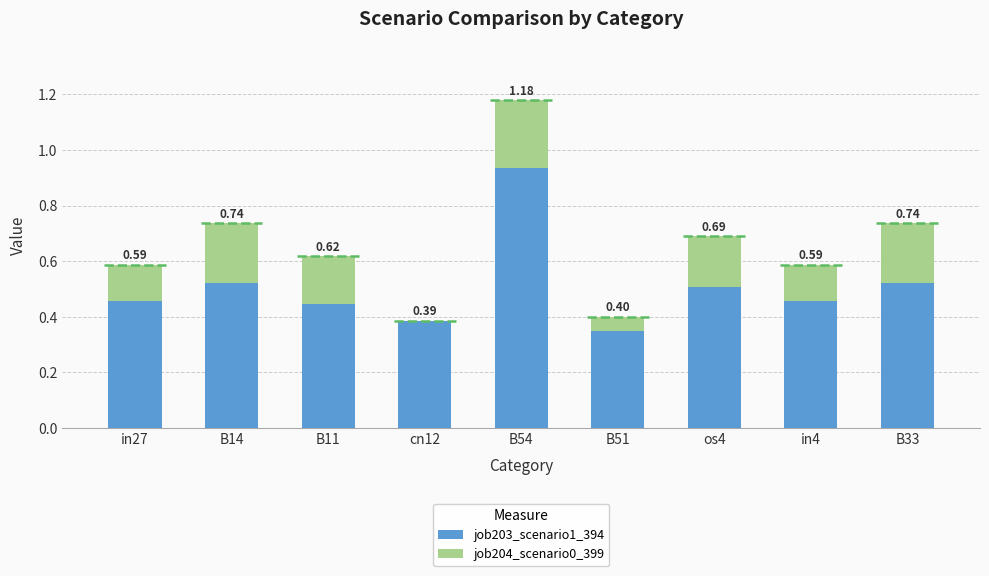

At which category is the sum across all series the highest?

B54